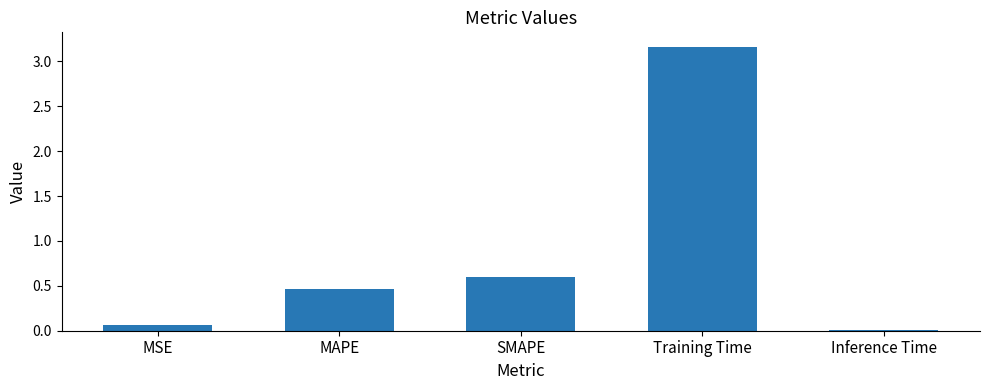

What is the average value?

0.9